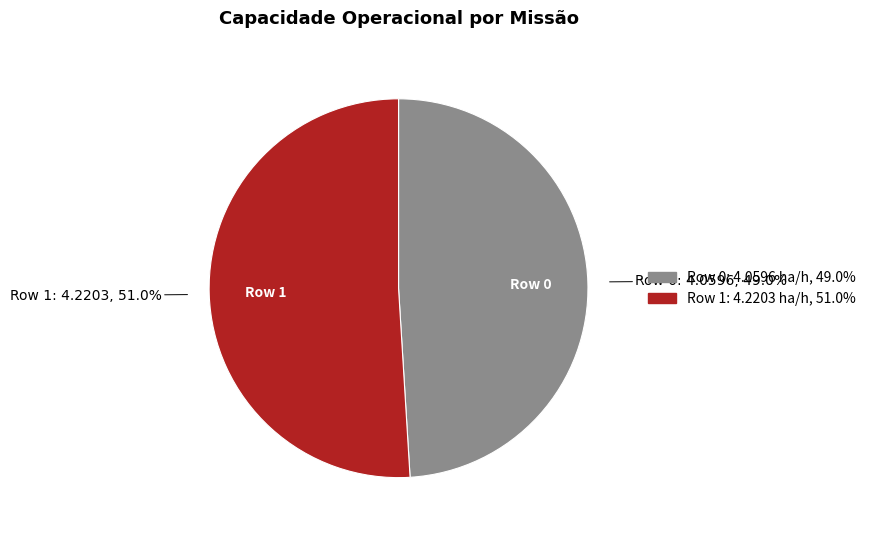

Does Row 1 account for over 50% of the chart?

Yes